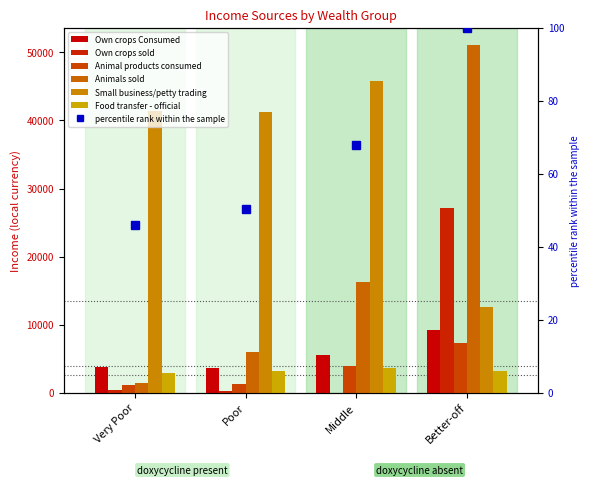

Which series has the largest range (max minus min)?

Animals sold